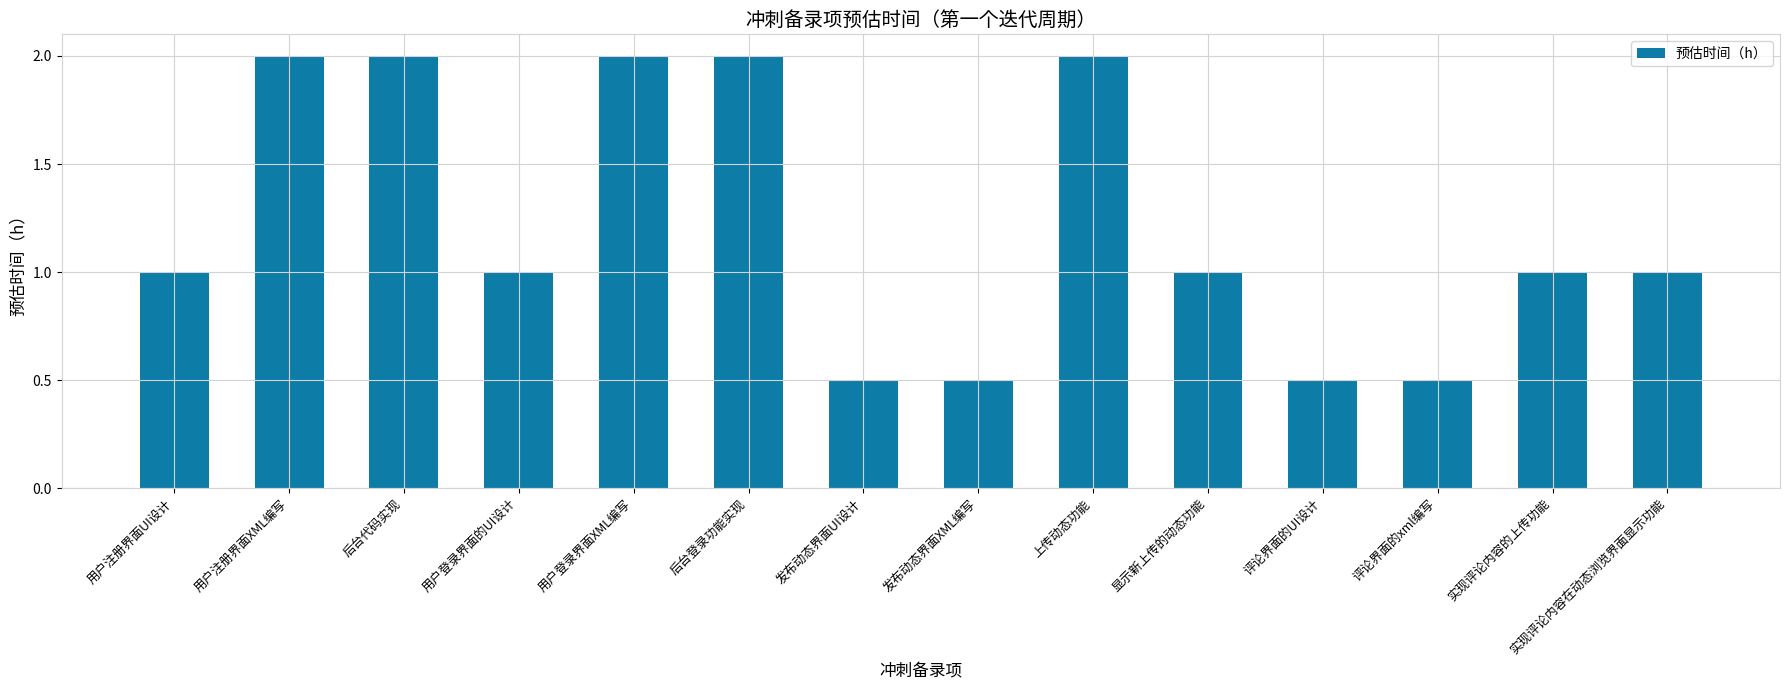

Which has a higher value, 发布动态界面XML编写 or 上传动态功能?

上传动态功能